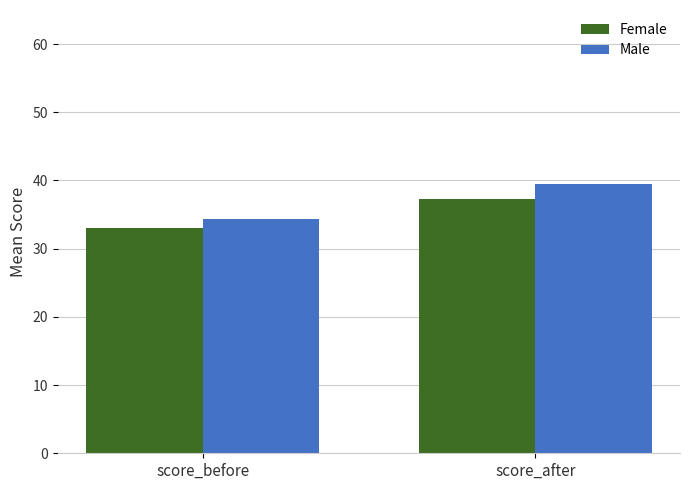

List the series in order of their overall mean, highest first.

Male, Female